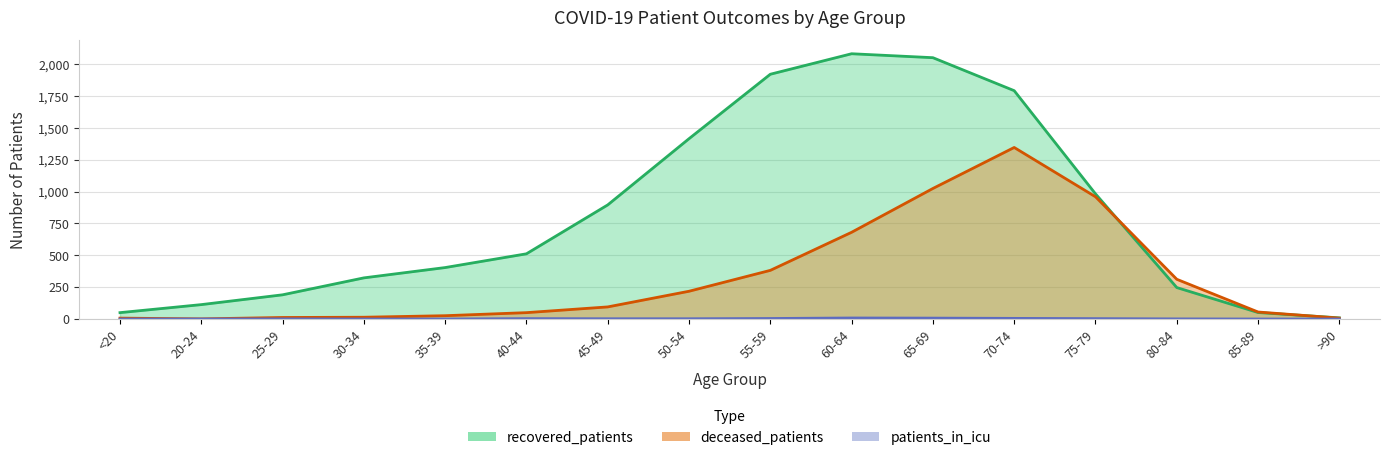

List the series in order of their peak value, highest first.

recovered_patients, deceased_patients, patients_in_icu